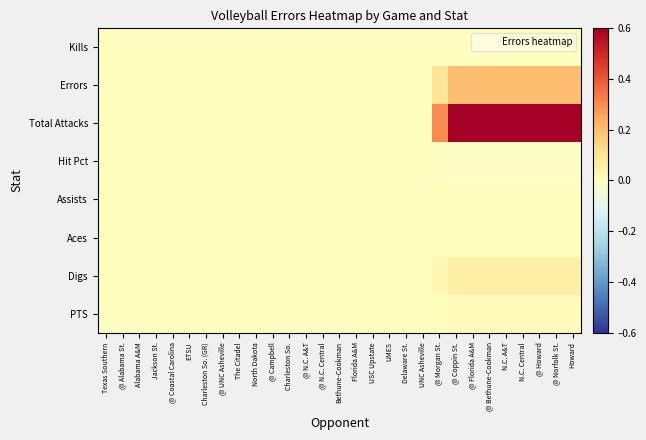

Reading left to right, transcribe all the data shown in this chart.

Kills: Texas Southern=0.0	@ Alabama St.=0.0	Alabama A&M=0.0	Jackson St.=0.0	@ Coastal Carolina=0.0	ETSU=0.0	Charleston So. (GR)=0.0	@ UNC Asheville=0.0	The Citadel=0.0	North Dakota=0.0	@ Campbell=0.0	Charleston So.=0.0	@ N.C. A&T=0.0	@ N.C. Central=0.0	Bethune-Cookman=0.0	Florida A&M=0.0	USC Upstate=0.0	UMES=0.0	Delaware St.=0.0	UNC Asheville=0.0	@ Morgan St.=0.0	@ Coppin St.=0.0	@ Florida A&M=0.0	@ Bethune-Cookman=0.0	N.C. A&T=0.0	N.C. Central=0.0	@ Howard=0.0	@ Norfolk St.=0.0	Howard=0.0
Errors: Texas Southern=0.0	@ Alabama St.=0.0	Alabama A&M=0.0	Jackson St.=0.0	@ Coastal Carolina=0.0	ETSU=0.0	Charleston So. (GR)=0.0	@ UNC Asheville=0.0	The Citadel=0.0	North Dakota=0.0	@ Campbell=0.0	Charleston So.=0.0	@ N.C. A&T=0.0	@ N.C. Central=0.0	Bethune-Cookman=0.0	Florida A&M=0.0	USC Upstate=0.0	UMES=0.0	Delaware St.=0.0	UNC Asheville=0.0	@ Morgan St.=0.1	@ Coppin St.=0.2	@ Florida A&M=0.2	@ Bethune-Cookman=0.2	N.C. A&T=0.2	N.C. Central=0.2	@ Howard=0.2	@ Norfolk St.=0.2	Howard=0.2
Total Attacks: Texas Southern=0.0	@ Alabama St.=0.0	Alabama A&M=0.0	Jackson St.=0.0	@ Coastal Carolina=0.0	ETSU=0.0	Charleston So. (GR)=0.0	@ UNC Asheville=0.0	The Citadel=0.0	North Dakota=0.0	@ Campbell=0.0	Charleston So.=0.0	@ N.C. A&T=0.0	@ N.C. Central=0.0	Bethune-Cookman=0.0	Florida A&M=0.0	USC Upstate=0.0	UMES=0.0	Delaware St.=0.0	UNC Asheville=0.0	@ Morgan St.=0.3	@ Coppin St.=0.6	@ Florida A&M=0.6	@ Bethune-Cookman=0.6	N.C. A&T=0.6	N.C. Central=0.6	@ Howard=0.6	@ Norfolk St.=0.6	Howard=0.6
Hit Pct: Texas Southern=-0.0	@ Alabama St.=-0.0	Alabama A&M=-0.0	Jackson St.=-0.0	@ Coastal Carolina=-0.0	ETSU=-0.0	Charleston So. (GR)=-0.0	@ UNC Asheville=-0.0	The Citadel=-0.0	North Dakota=-0.0	@ Campbell=-0.0	Charleston So.=-0.0	@ N.C. A&T=-0.0	@ N.C. Central=-0.0	Bethune-Cookman=-0.0	Florida A&M=-0.0	USC Upstate=-0.0	UMES=-0.0	Delaware St.=-0.0	UNC Asheville=-0.0	@ Morgan St.=-0.0	@ Coppin St.=-0.0	@ Florida A&M=-0.0	@ Bethune-Cookman=-0.0	N.C. A&T=-0.0	N.C. Central=-0.0	@ Howard=-0.0	@ Norfolk St.=-0.0	Howard=-0.0
Assists: Texas Southern=0.0	@ Alabama St.=0.0	Alabama A&M=0.0	Jackson St.=0.0	@ Coastal Carolina=0.0	ETSU=0.0	Charleston So. (GR)=0.0	@ UNC Asheville=0.0	The Citadel=0.0	North Dakota=0.0	@ Campbell=0.0	Charleston So.=0.0	@ N.C. A&T=0.0	@ N.C. Central=0.0	Bethune-Cookman=0.0	Florida A&M=0.0	USC Upstate=0.0	UMES=0.0	Delaware St.=0.0	UNC Asheville=0.0	@ Morgan St.=0.0	@ Coppin St.=0.0	@ Florida A&M=0.0	@ Bethune-Cookman=0.0	N.C. A&T=0.0	N.C. Central=0.0	@ Howard=0.0	@ Norfolk St.=0.0	Howard=0.0
Aces: Texas Southern=0.0	@ Alabama St.=0.0	Alabama A&M=0.0	Jackson St.=0.0	@ Coastal Carolina=0.0	ETSU=0.0	Charleston So. (GR)=0.0	@ UNC Asheville=0.0	The Citadel=0.0	North Dakota=0.0	@ Campbell=0.0	Charleston So.=0.0	@ N.C. A&T=0.0	@ N.C. Central=0.0	Bethune-Cookman=0.0	Florida A&M=0.0	USC Upstate=0.0	UMES=0.0	Delaware St.=0.0	UNC Asheville=0.0	@ Morgan St.=0.0	@ Coppin St.=0.0	@ Florida A&M=0.0	@ Bethune-Cookman=0.0	N.C. A&T=0.0	N.C. Central=0.0	@ Howard=0.0	@ Norfolk St.=0.0	Howard=0.0
Digs: Texas Southern=0.0	@ Alabama St.=0.0	Alabama A&M=0.0	Jackson St.=0.0	@ Coastal Carolina=0.0	ETSU=0.0	Charleston So. (GR)=0.0	@ UNC Asheville=0.0	The Citadel=0.0	North Dakota=0.0	@ Campbell=0.0	Charleston So.=0.0	@ N.C. A&T=0.0	@ N.C. Central=0.0	Bethune-Cookman=0.0	Florida A&M=0.0	USC Upstate=0.0	UMES=0.0	Delaware St.=0.0	UNC Asheville=0.0	@ Morgan St.=0.0	@ Coppin St.=0.1	@ Florida A&M=0.1	@ Bethune-Cookman=0.1	N.C. A&T=0.1	N.C. Central=0.1	@ Howard=0.1	@ Norfolk St.=0.1	Howard=0.1
PTS: Texas Southern=0.0	@ Alabama St.=0.0	Alabama A&M=0.0	Jackson St.=0.0	@ Coastal Carolina=0.0	ETSU=0.0	Charleston So. (GR)=0.0	@ UNC Asheville=0.0	The Citadel=0.0	North Dakota=0.0	@ Campbell=0.0	Charleston So.=0.0	@ N.C. A&T=0.0	@ N.C. Central=0.0	Bethune-Cookman=0.0	Florida A&M=0.0	USC Upstate=0.0	UMES=0.0	Delaware St.=0.0	UNC Asheville=0.0	@ Morgan St.=0.0	@ Coppin St.=0.0	@ Florida A&M=0.0	@ Bethune-Cookman=0.0	N.C. A&T=0.0	N.C. Central=0.0	@ Howard=0.0	@ Norfolk St.=0.0	Howard=0.0